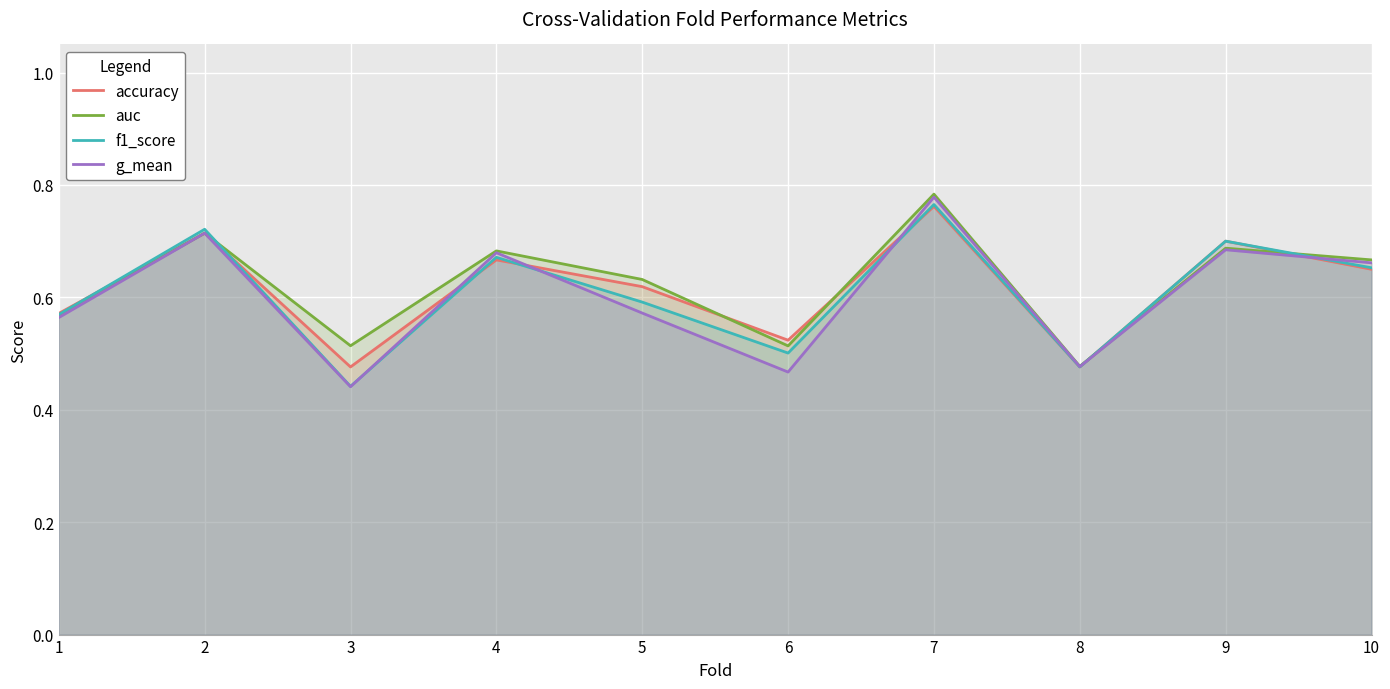

The g_mean series shows 0.4 at 3. True or false?

True